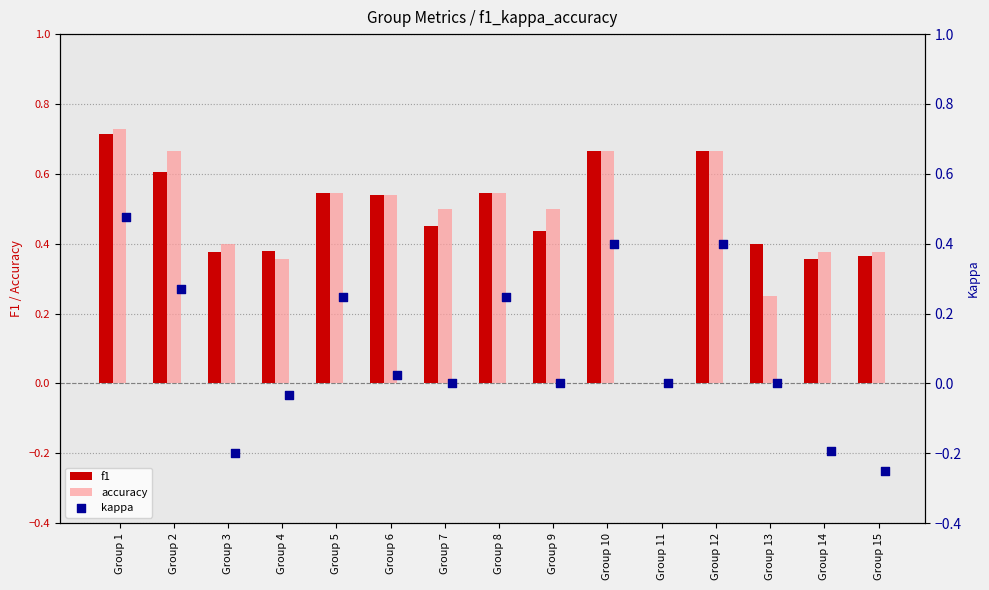

Is it true that f1 equals 0.2 at Group 7?

False